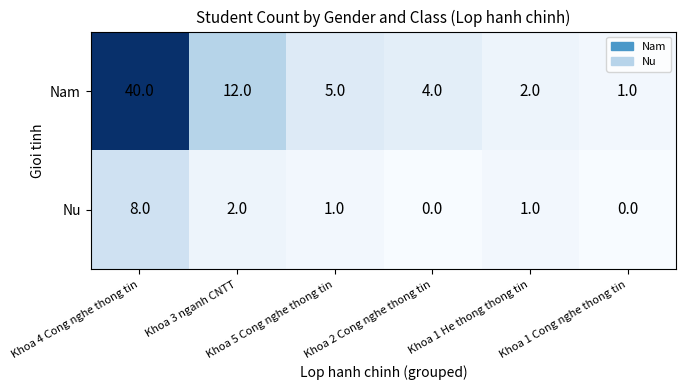

Count the Nu values in the range 0 to 2.

5